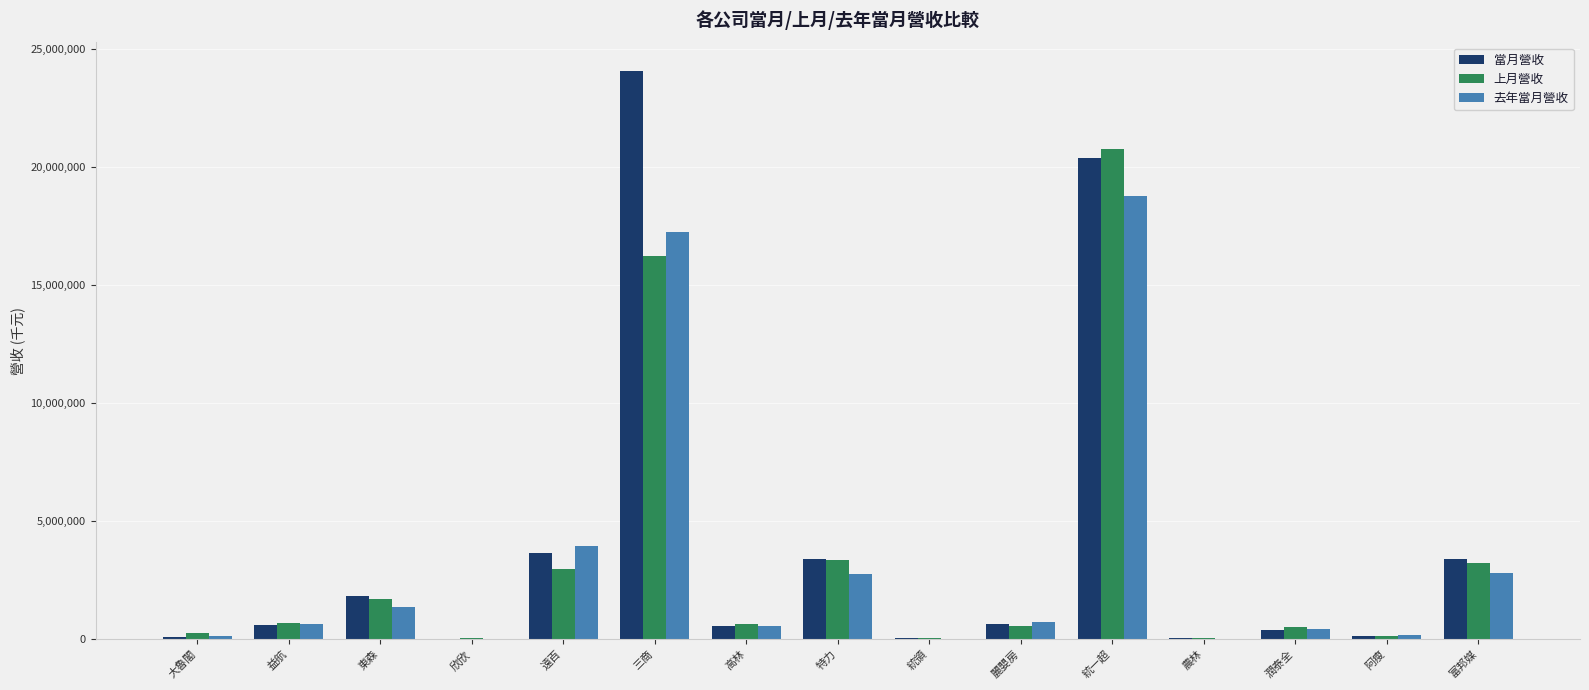

What is the sum of all 當月營收 values?

59203235